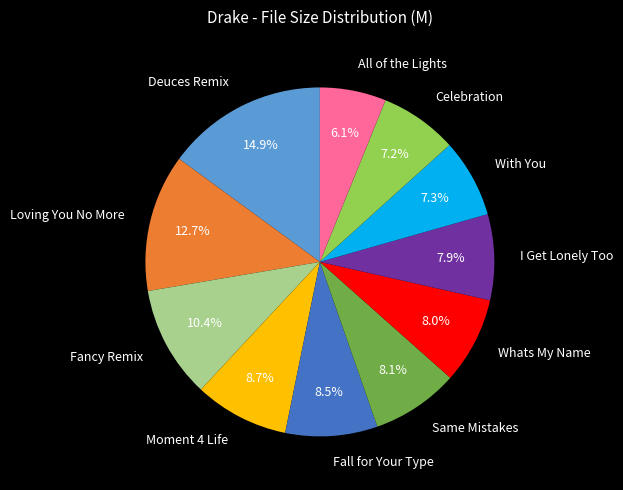

Which slice is the largest?

Deuces Remix